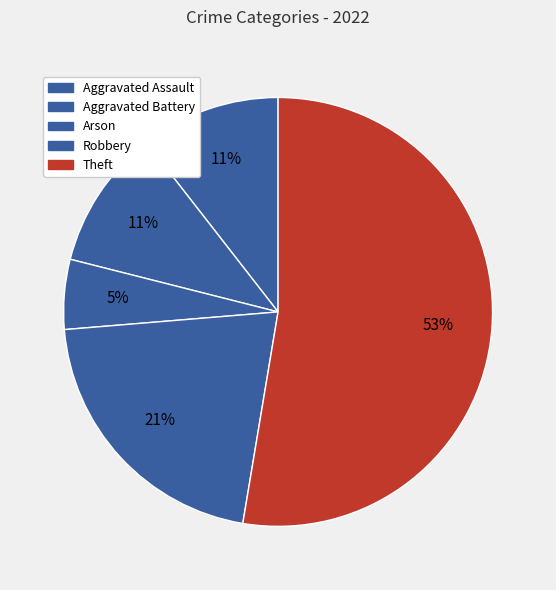

The Aggravated Assault slice represents 11% of the pie. True or false?

True